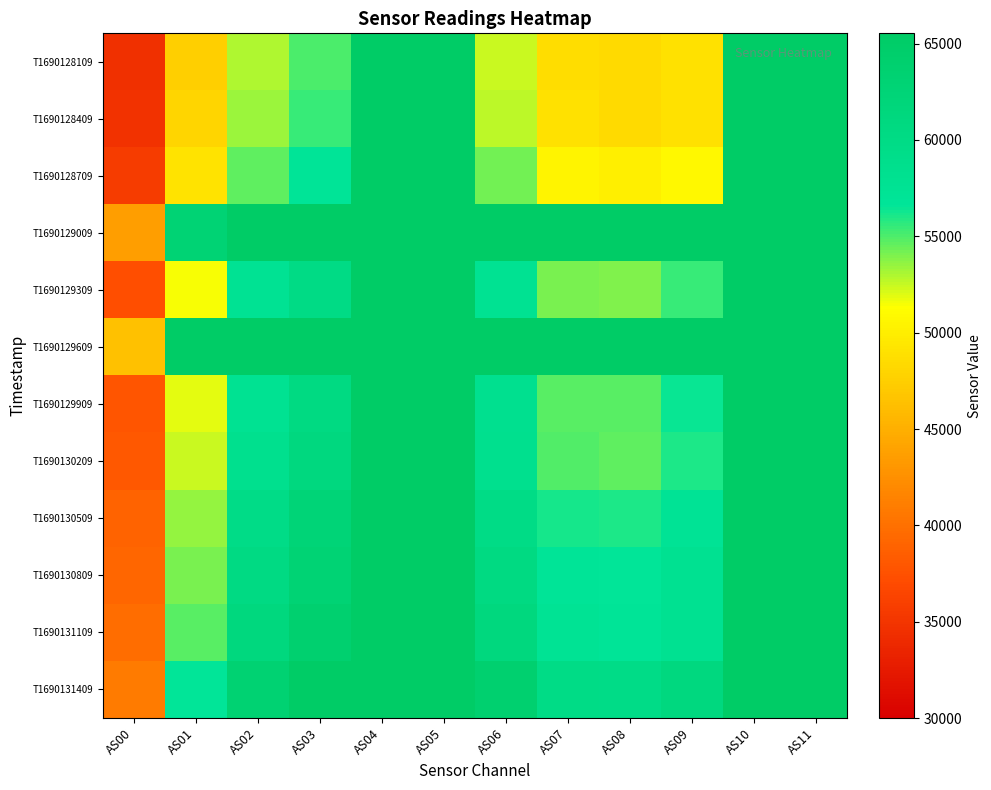

At AS00, list the series in order from smallest to largest.

T1690128109, T1690128409, T1690128709, T1690129309, T1690129909, T1690130209, T1690130509, T1690130809, T1690131109, T1690131409, T1690129009, T1690129609